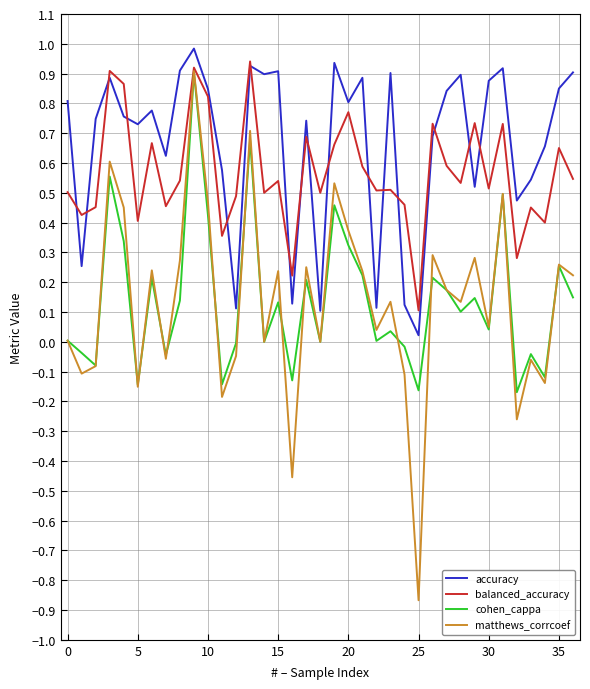

What is the greatest value displayed?

1.0